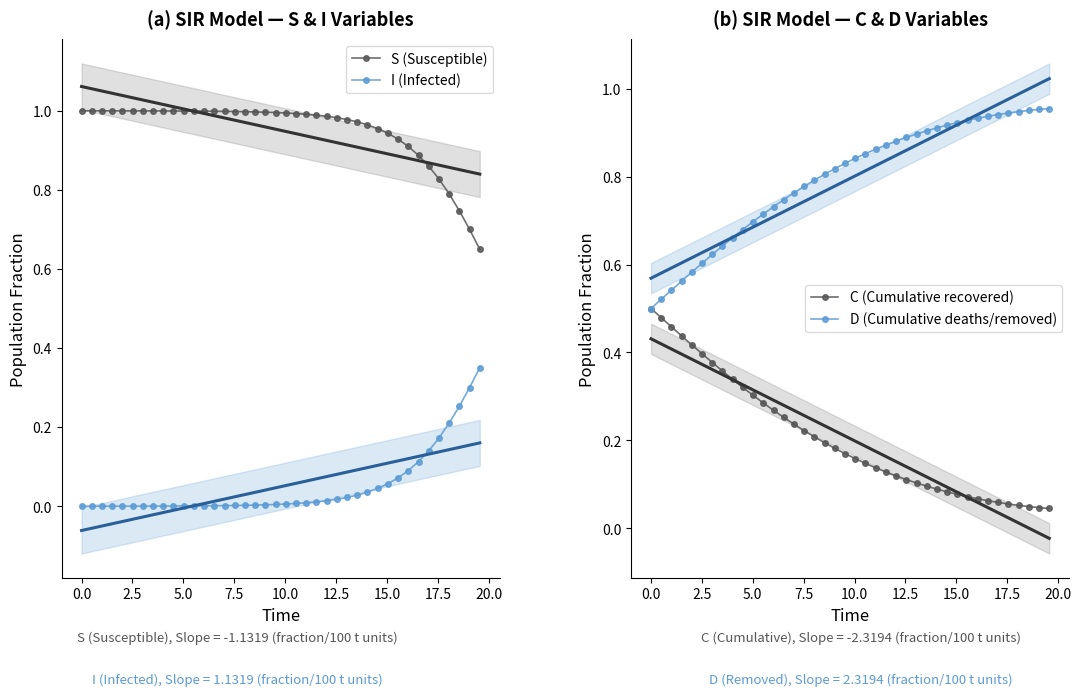

True or false: C (Cumulative recovered) and I (Infected) intersect in this chart.

True